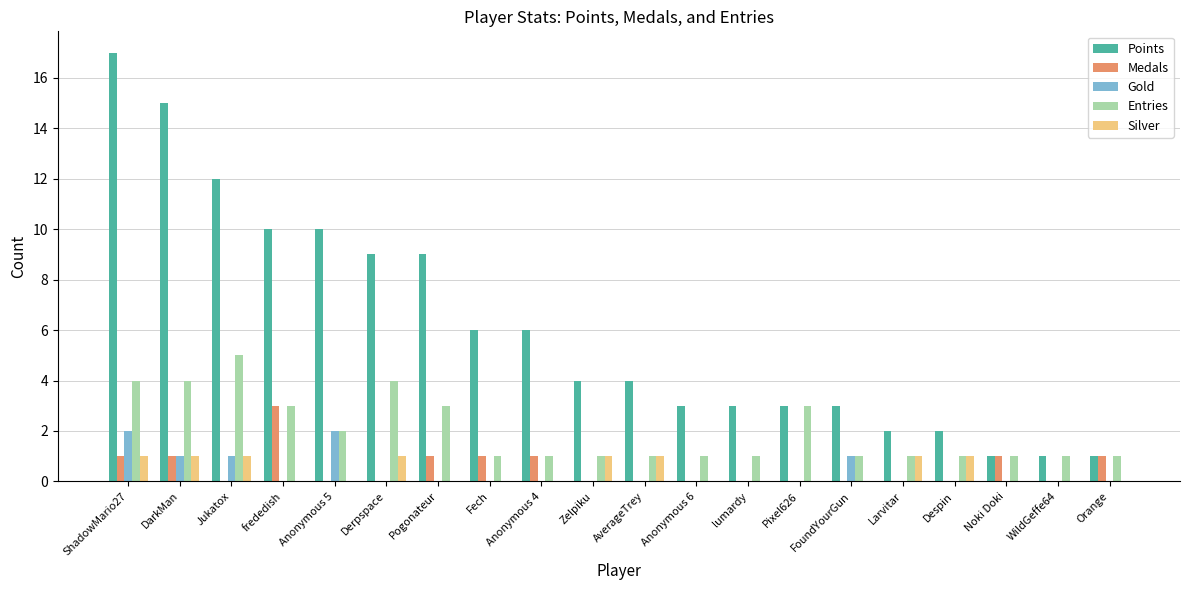

Reading left to right, transcribe all the data shown in this chart.

Points: 17	15	12	10	10	9	9	6	6	4	4	3	3	3	3	2	2	1	1	1
Medals: 1	1	0	3	0	0	1	1	1	0	0	0	0	0	0	0	0	1	0	1
Gold: 2	1	1	0	2	0	0	0	0	0	0	0	0	0	1	0	0	0	0	0
Entries: 4	4	5	3	2	4	3	1	1	1	1	1	1	3	1	1	1	1	1	1
Silver: 1	1	1	0	0	1	0	0	0	1	1	0	0	0	0	1	1	0	0	0